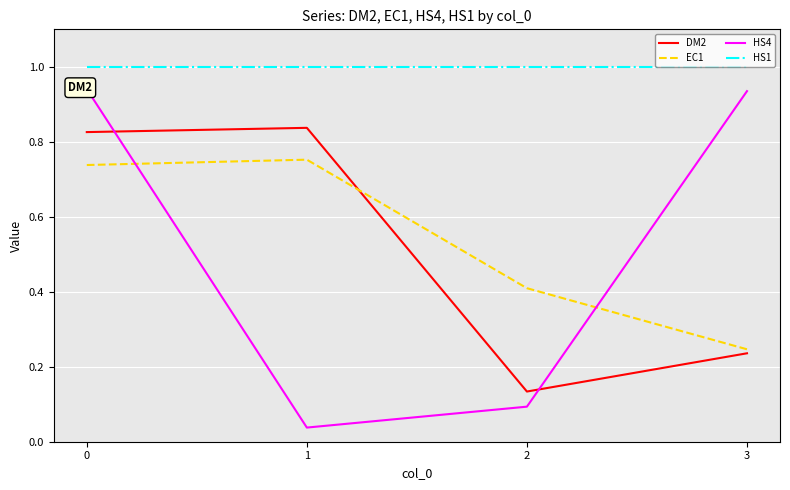

The EC1 series shows 0.5 at 1. True or false?

False